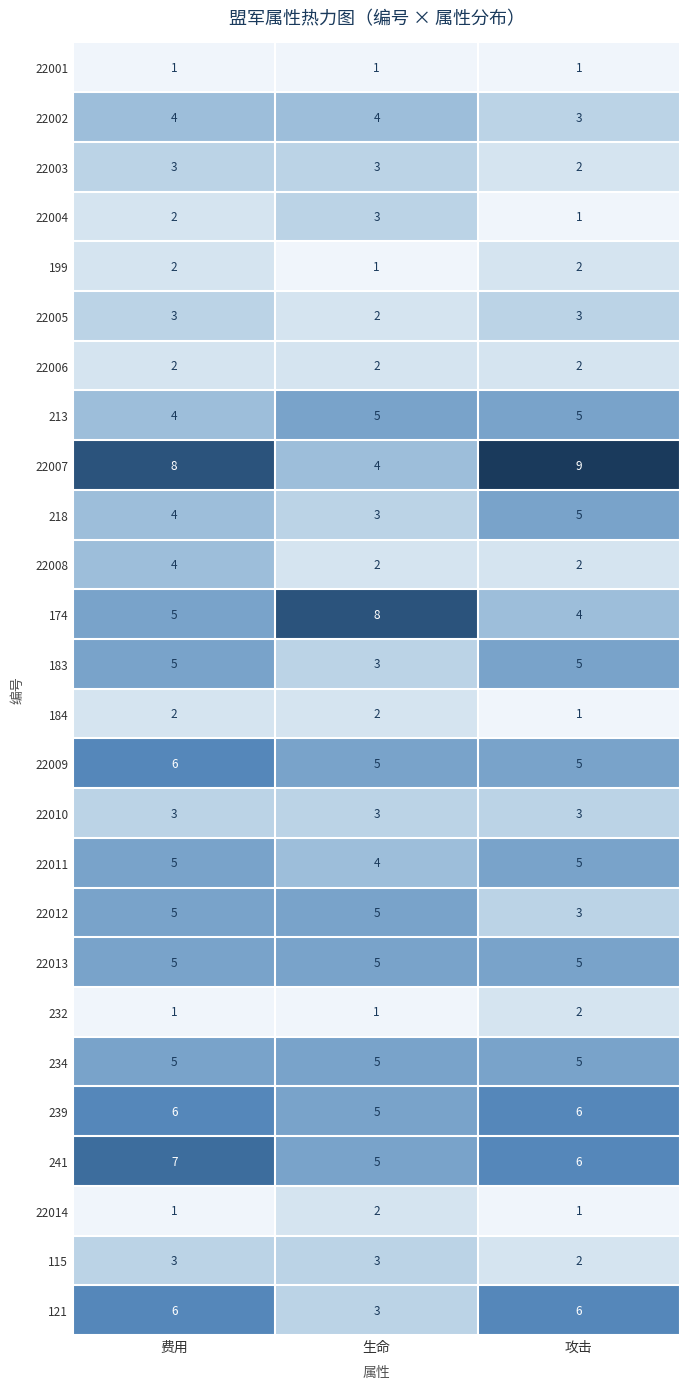

What is the difference between the highest and lowest values at 费用?

7